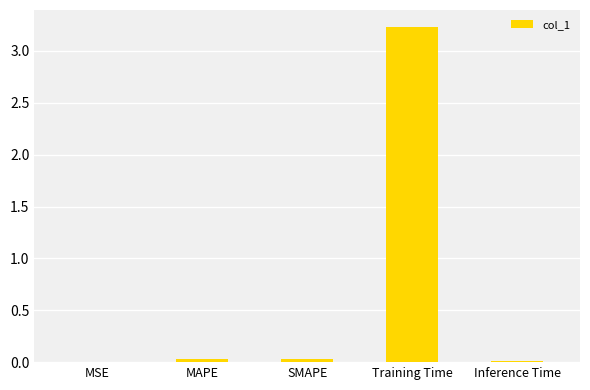

What is the sum of all values?

3.3